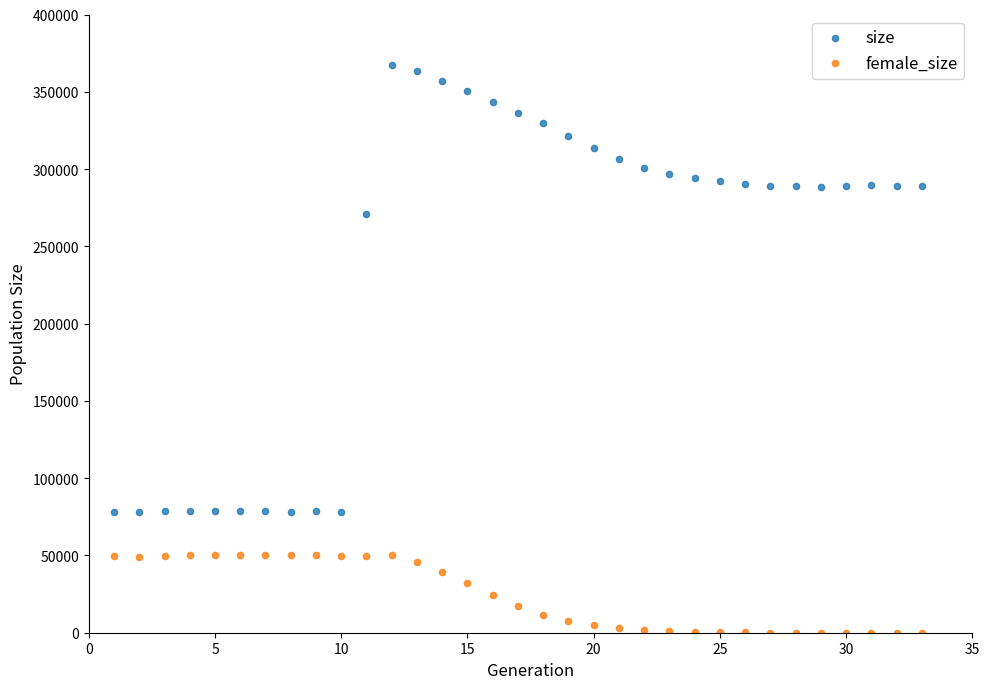

Which series contains the lowest Y value?

female_size